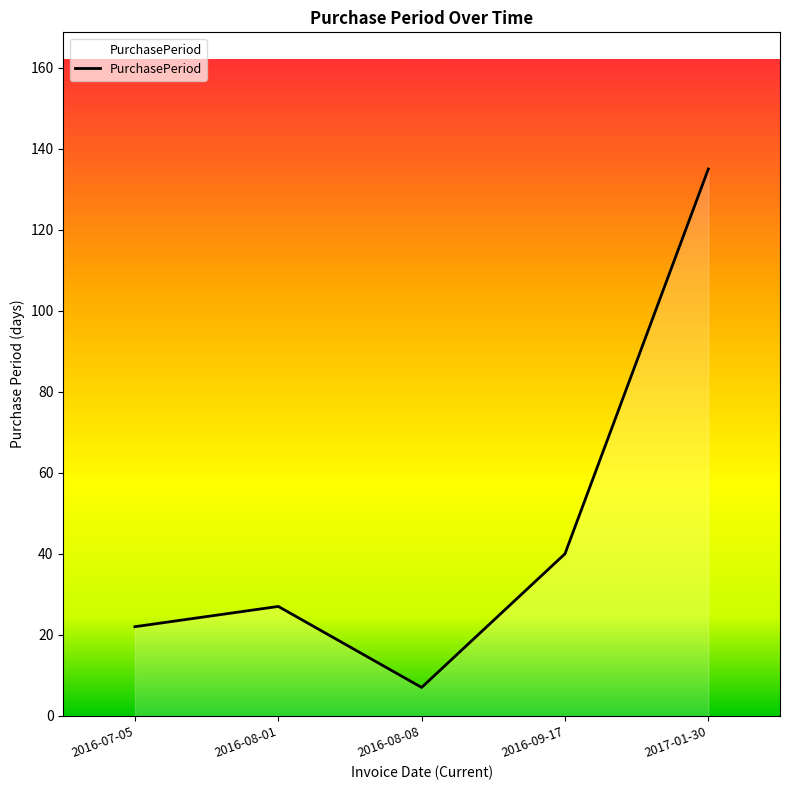

List the labels in order of value, smallest first.

2016-08-08, 2016-07-05, 2016-08-01, 2016-09-17, 2017-01-30